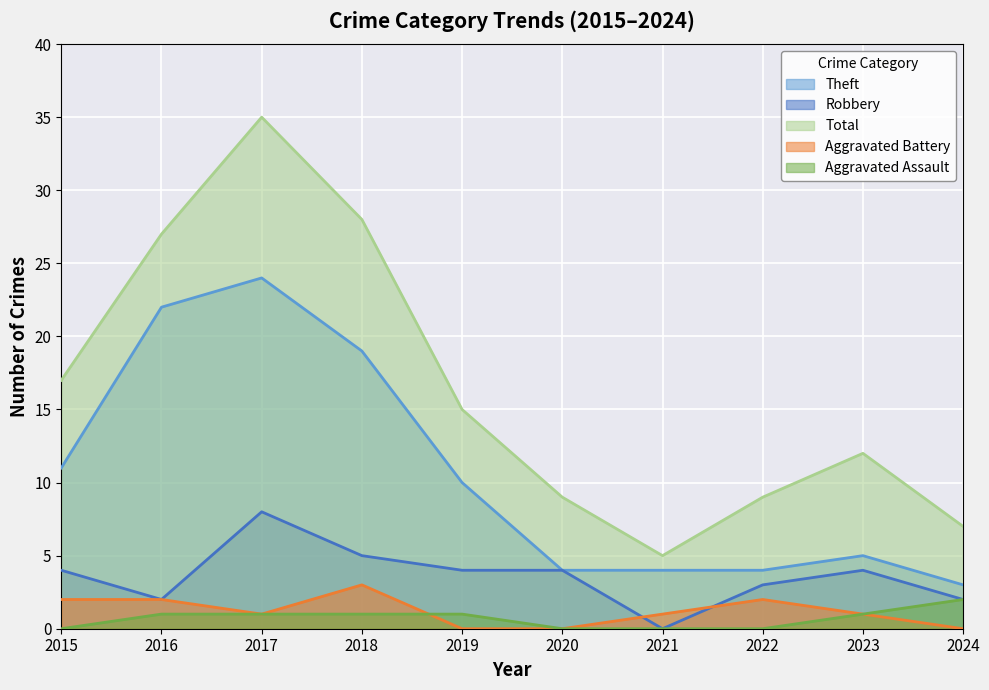

At which label does Theft first exceed 10?

2015